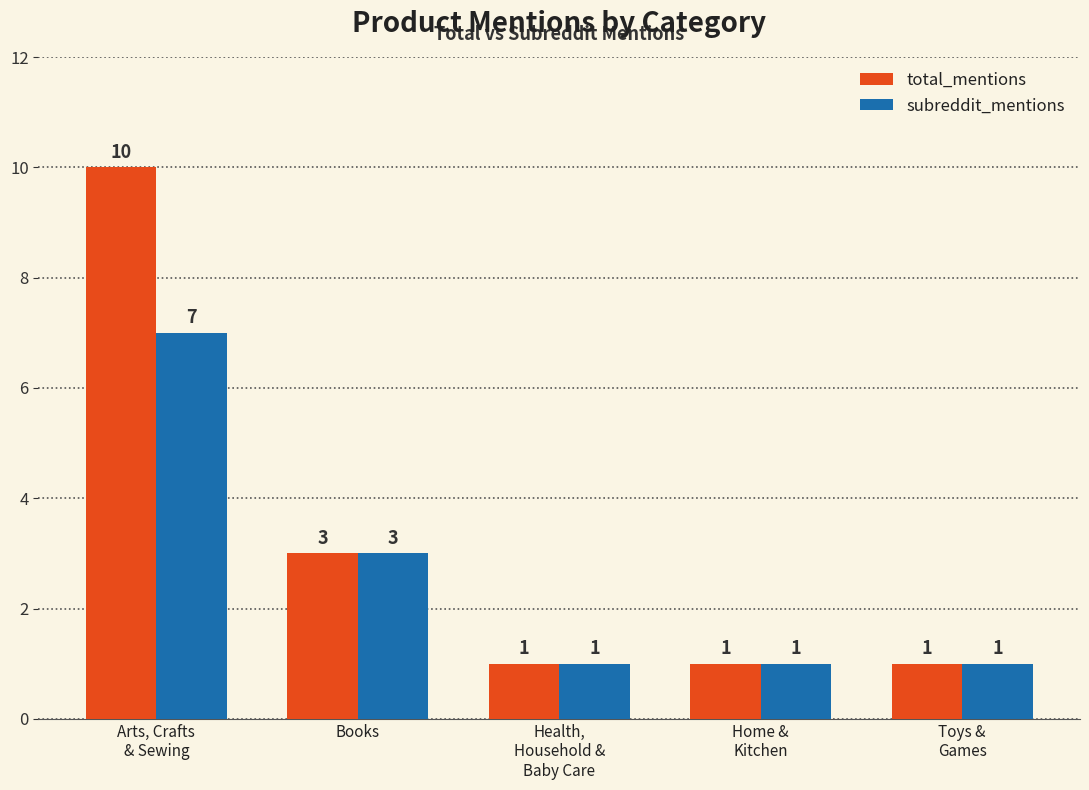

Reading left to right, extract all data points from this chart.

total_mentions: Arts, Crafts
& Sewing=10	Books=3	Health,
Household &
Baby Care=1	Home &
Kitchen=1	Toys &
Games=1
subreddit_mentions: Arts, Crafts
& Sewing=7	Books=3	Health,
Household &
Baby Care=1	Home &
Kitchen=1	Toys &
Games=1